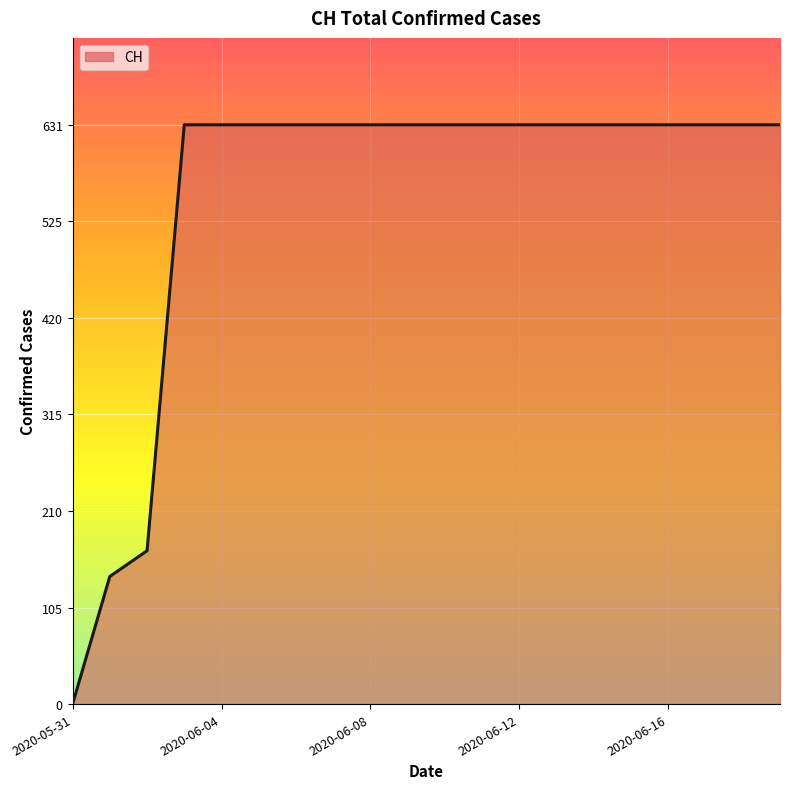

How many values are below 631?

3